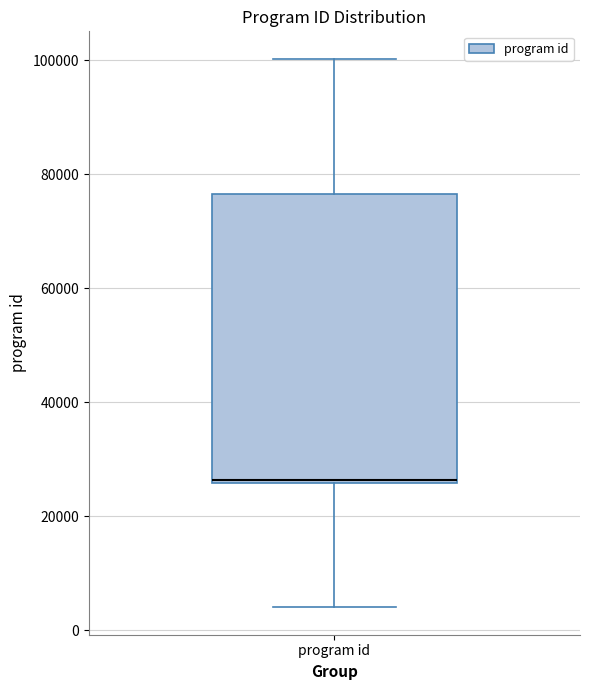

Read this box plot against the y-axis: the position of the median line, the range covered by the box, and the ends of both whiskers. The values are not printed on the chart, so give them approximately, as read against the axis.

median 26000 (drawn on the box's lower edge), box 26000 to 76000, whiskers 4000 to 100000